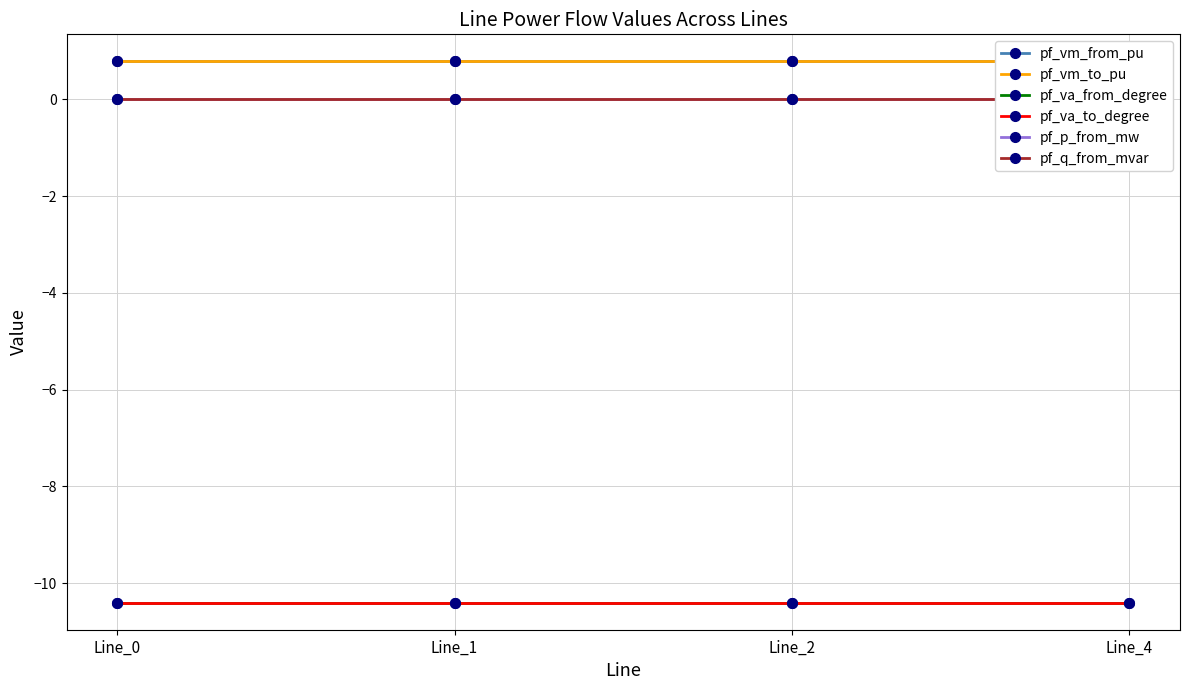

List the series in order of their peak value, lowest first.

pf_va_from_degree, pf_va_to_degree, pf_p_from_mw, pf_q_from_mvar, pf_vm_from_pu, pf_vm_to_pu